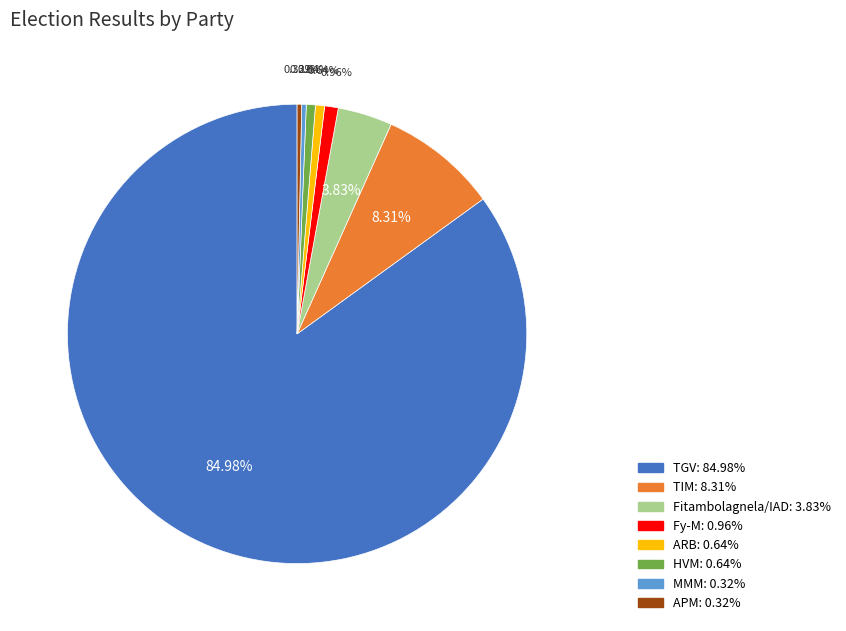

Between TGV and MMM, which is larger?

TGV